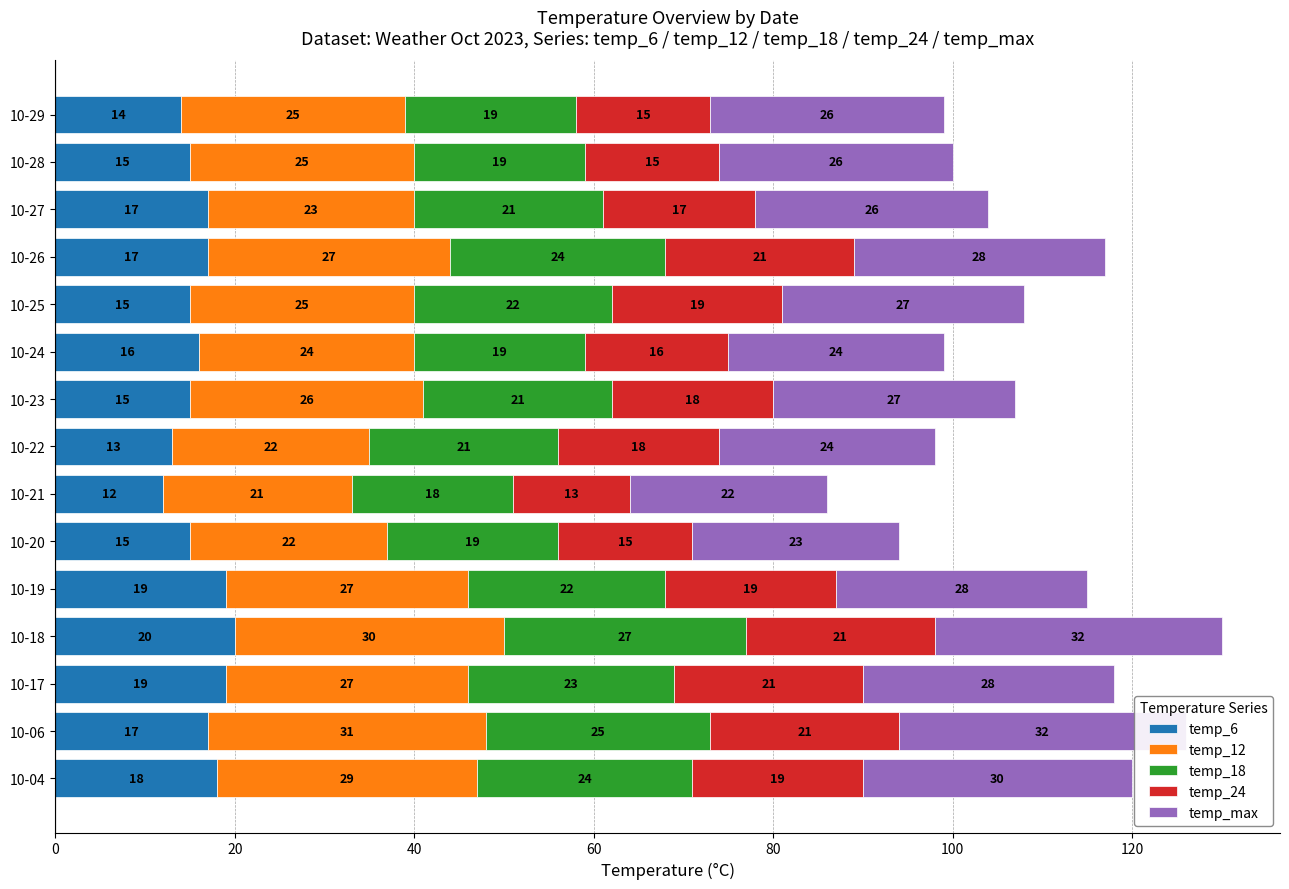

Reading left to right, transcribe all the data shown in this chart.

temp_6: 18	17	19	20	19	15	12	13	15	16	15	17	17	15	14
temp_12: 29	31	27	30	27	22	21	22	26	24	25	27	23	25	25
temp_18: 24	25	23	27	22	19	18	21	21	19	22	24	21	19	19
temp_24: 19	21	21	21	19	15	13	18	18	16	19	21	17	15	15
temp_max: 30	32	28	32	28	23	22	24	27	24	27	28	26	26	26